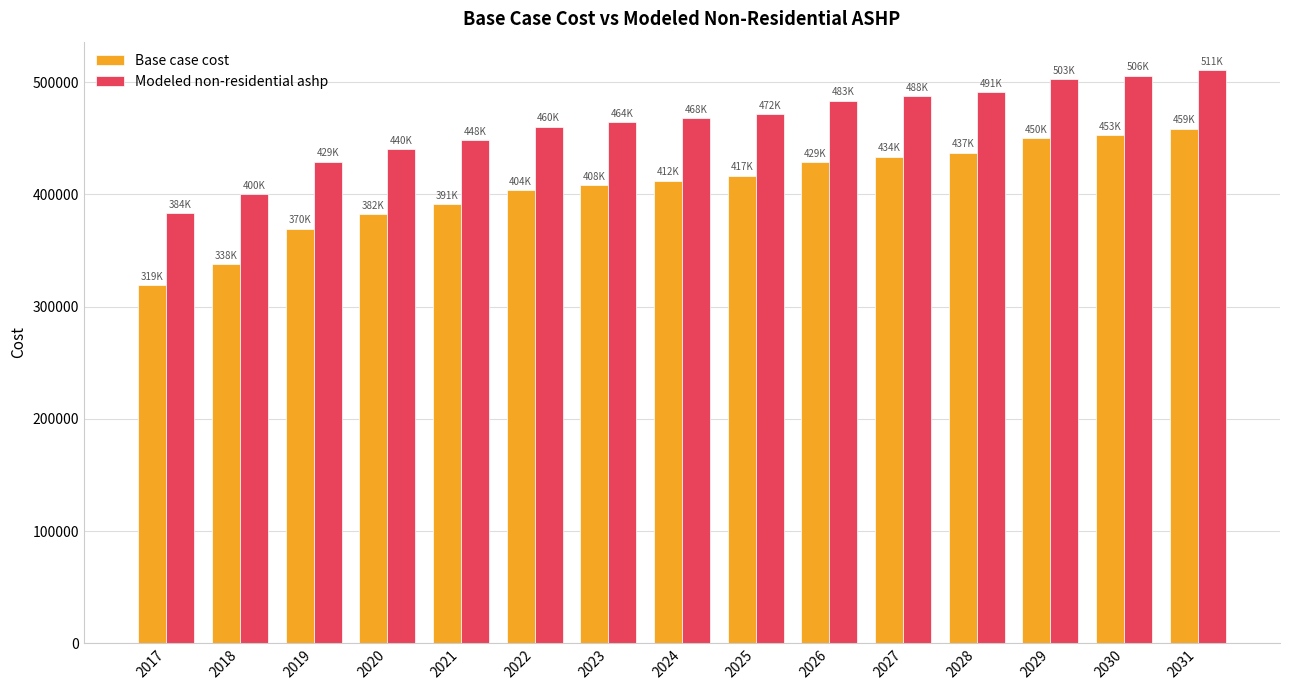

What are all the series names shown in the legend?

Base case cost, Modeled non-residential ashp